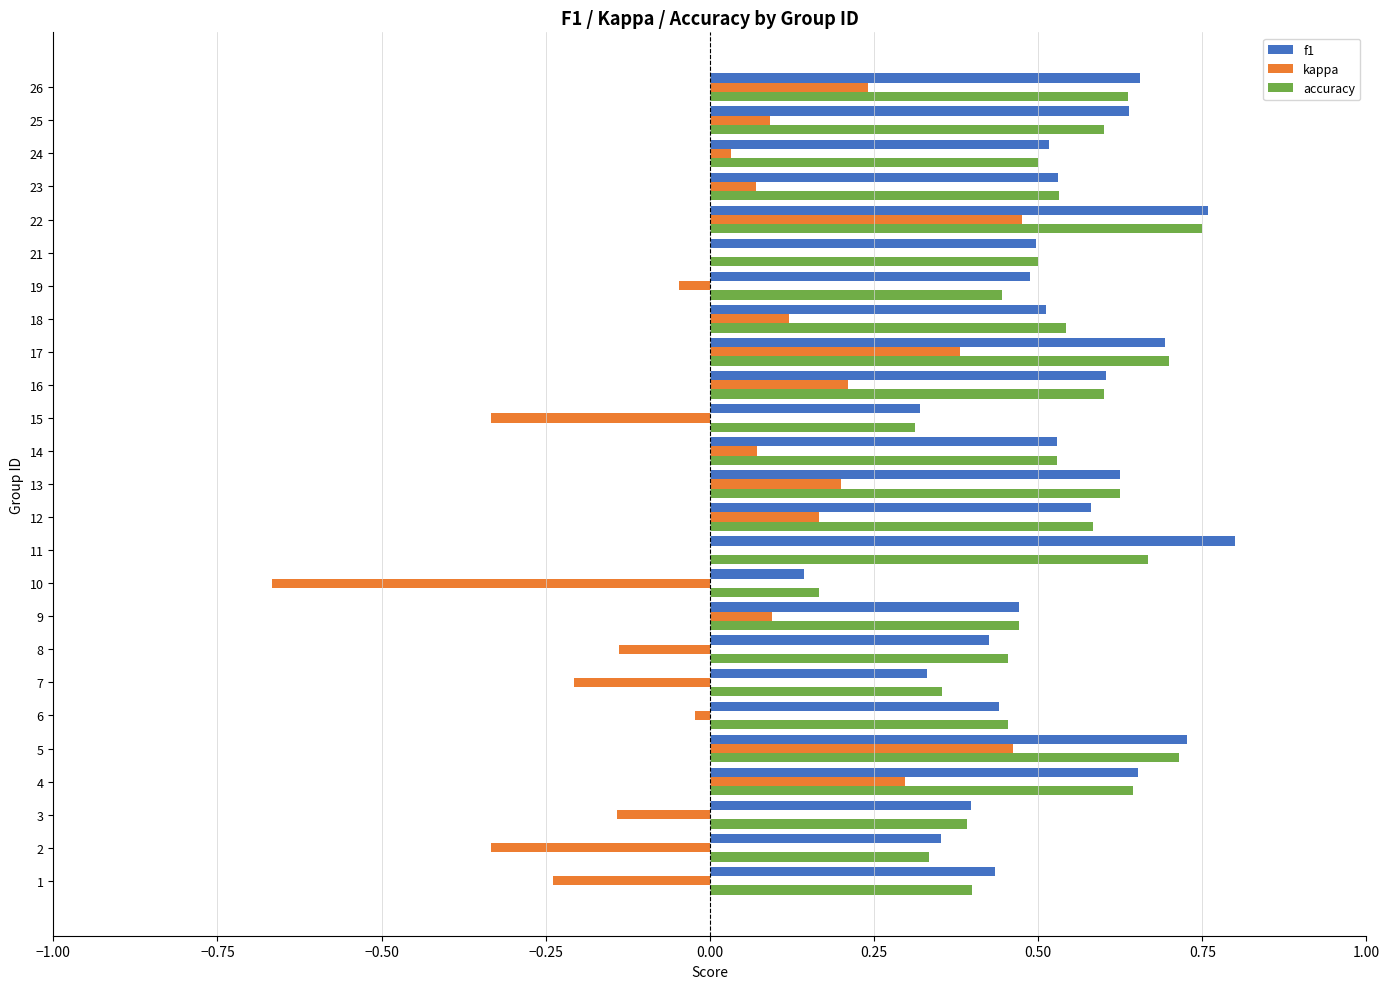

Is it true that accuracy equals 1.0 at 22?

False